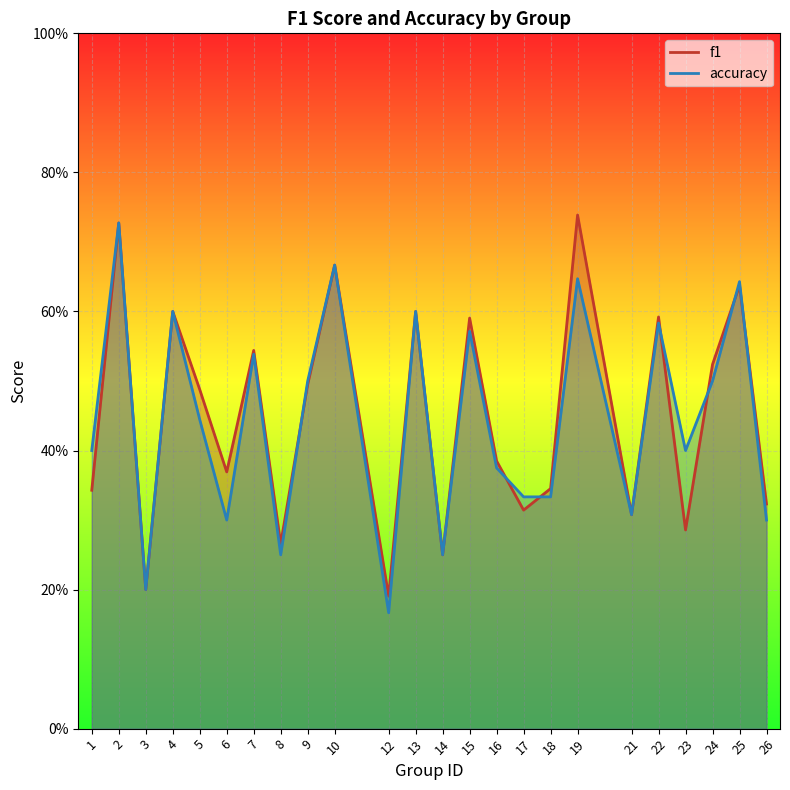

What is the approximate value of f1 at 23?

0.3